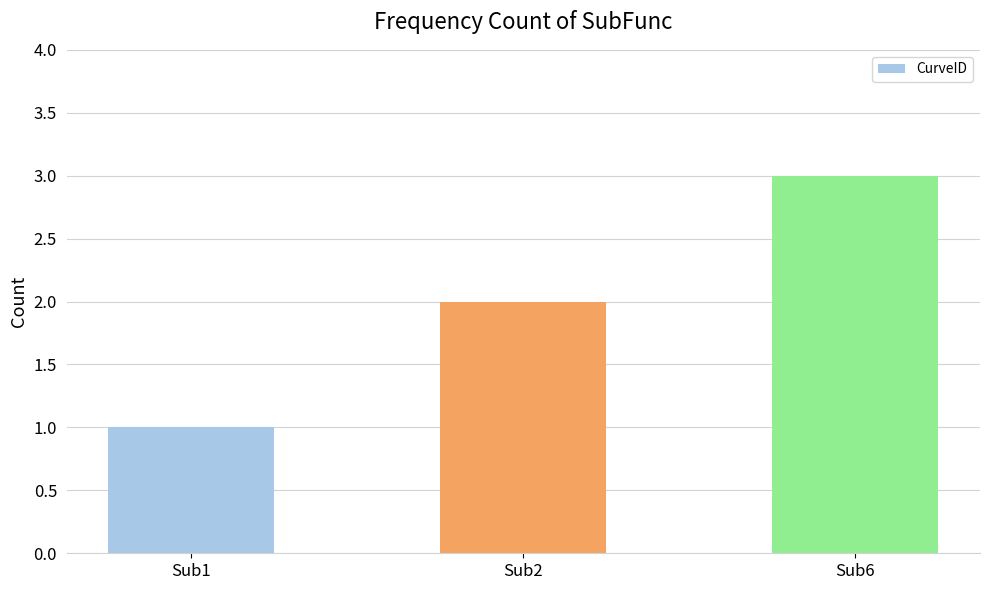

Rank the categories by value from highest to lowest.

Sub6, Sub2, Sub1